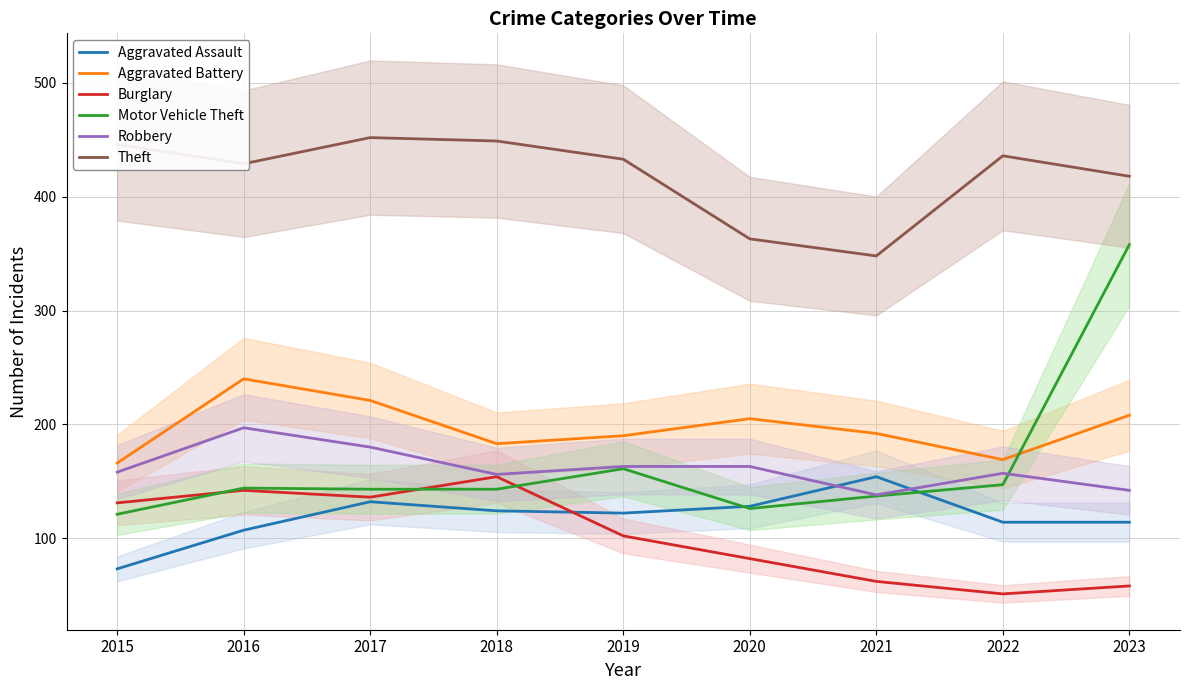

True or false: Motor Vehicle Theft and Theft intersect in this chart.

False